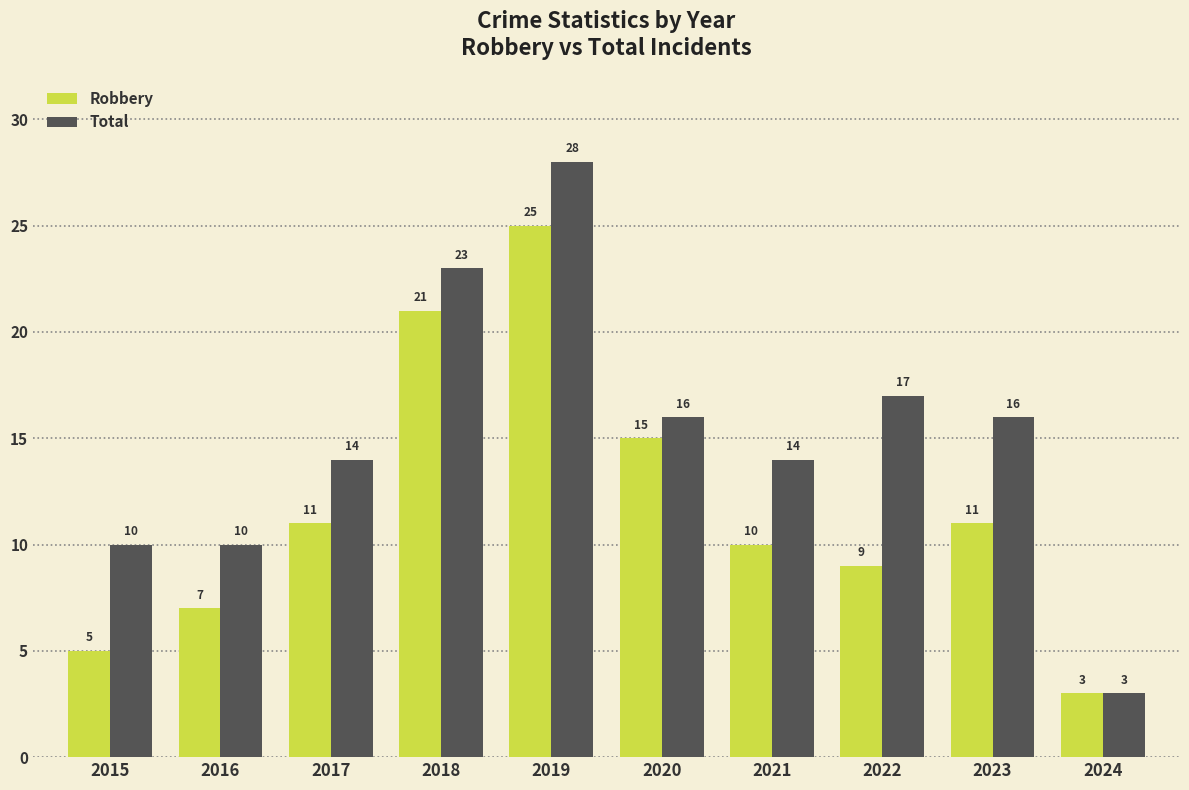

Are the bars grouped side by side (vs. stacked)?

Yes